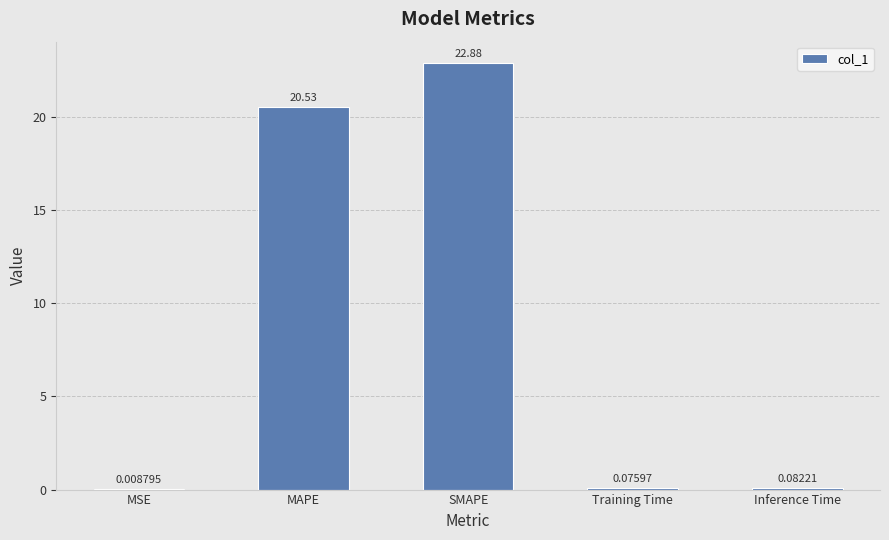

Between MSE and MAPE, which is larger?

MAPE